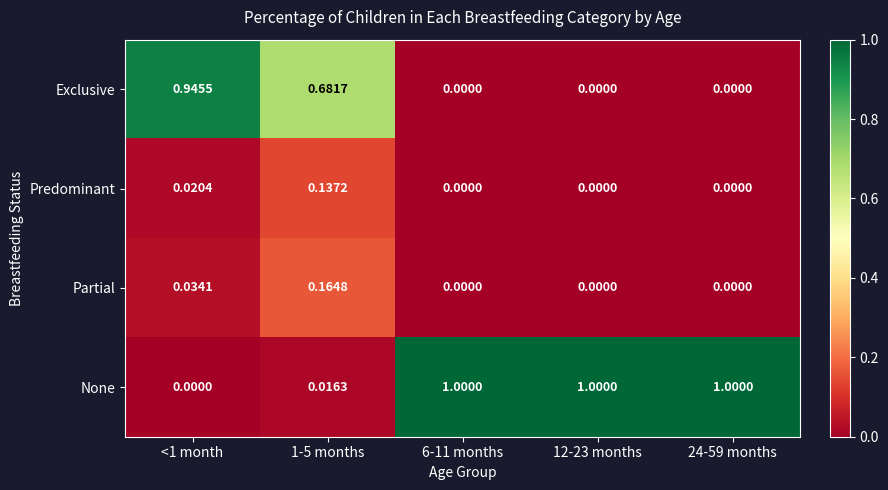

Which series has the largest total across all categories?

None